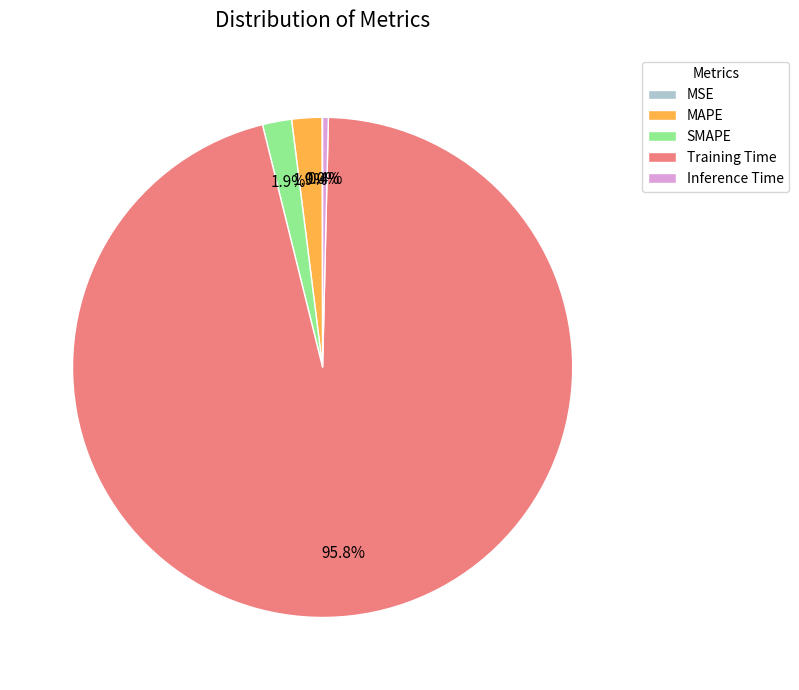

Which category accounts for the majority?

Training Time